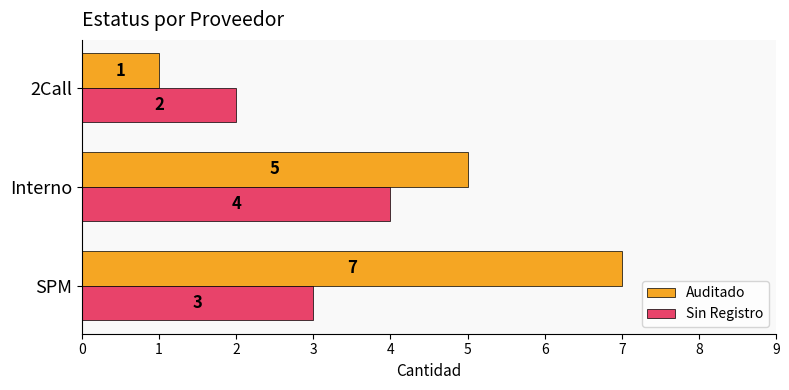

The Auditado series shows 5 at Interno. True or false?

True